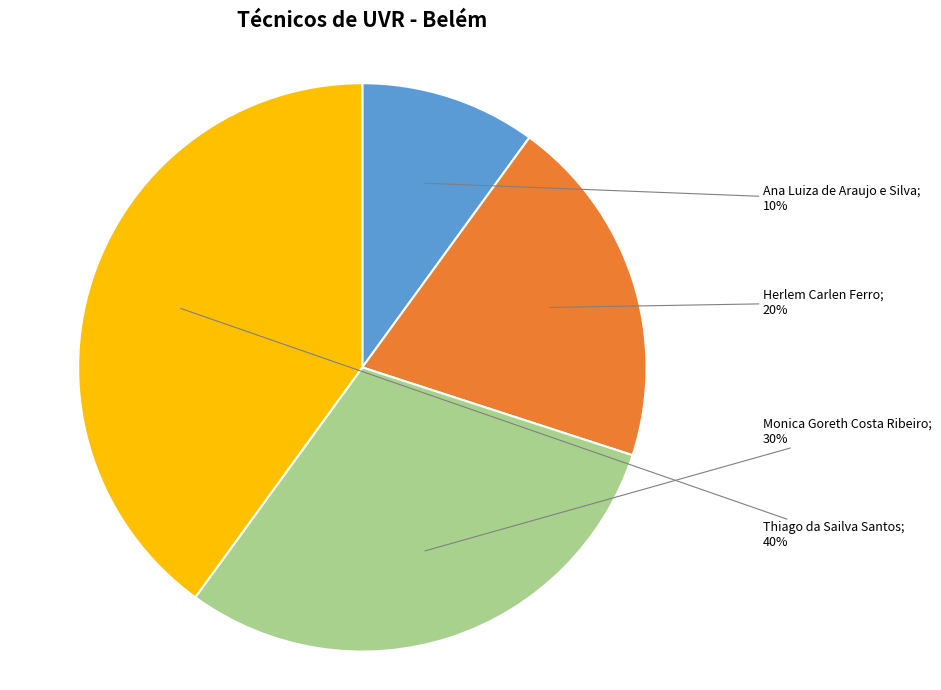

Count the number of slices in the pie.

4